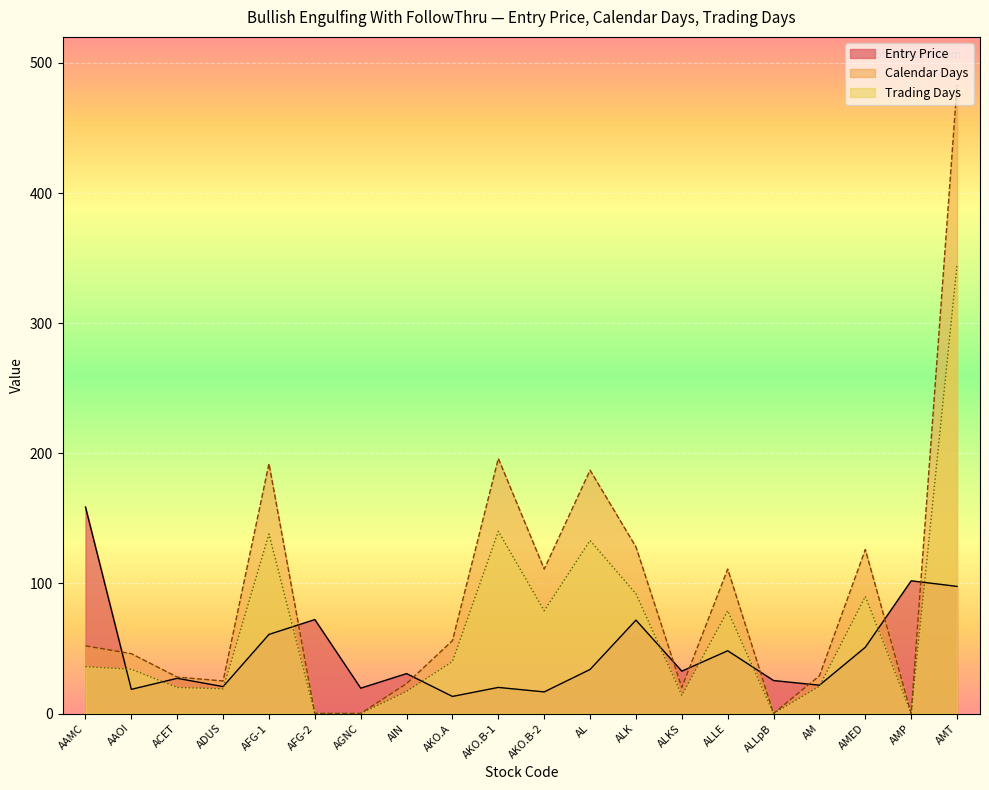

How many intersections are there between Entry Price and Calendar Days?

9